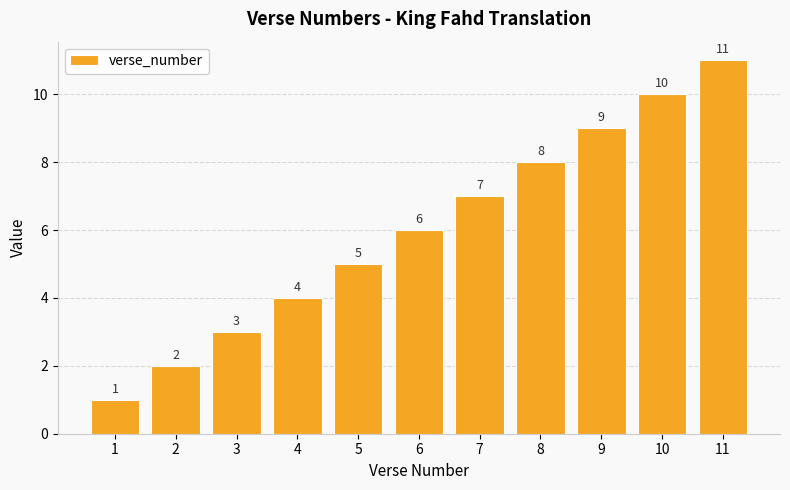

How many bars are there in total?

11